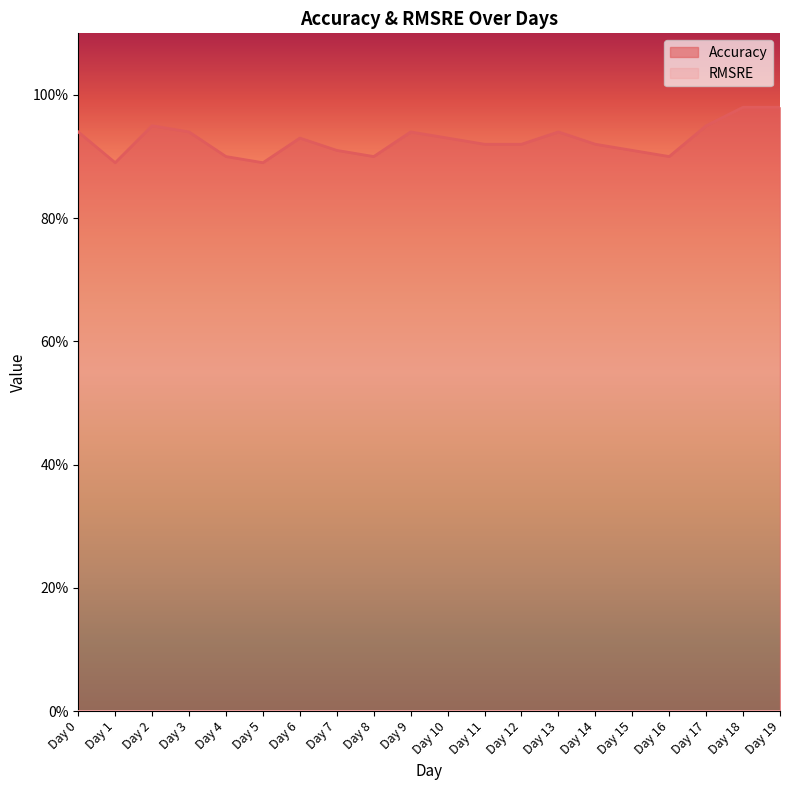

What is the average value?

0.9